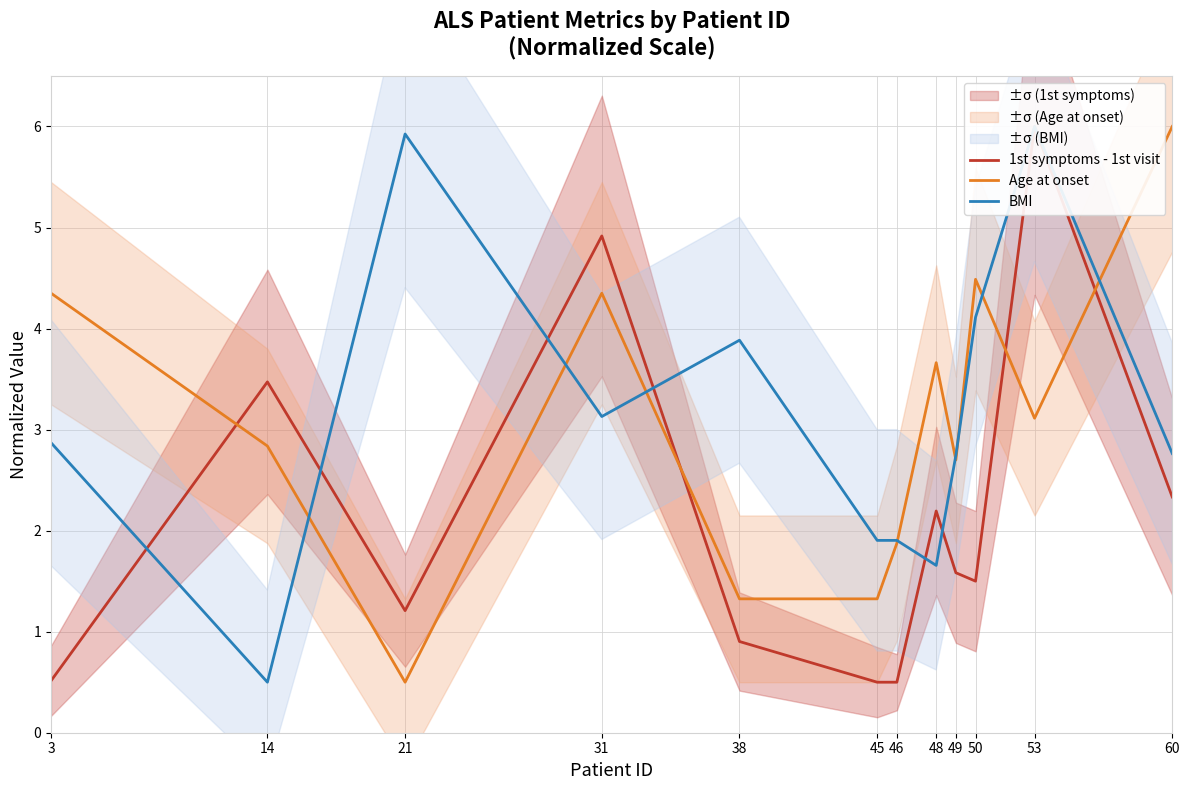

Which has a higher value, 38 or 21?

21